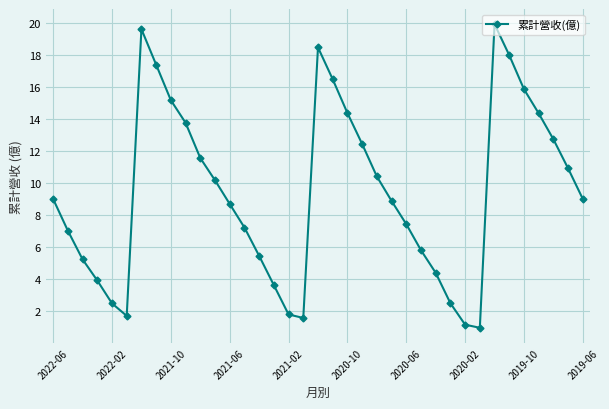

What is the minimum value shown in the chart?

1.0